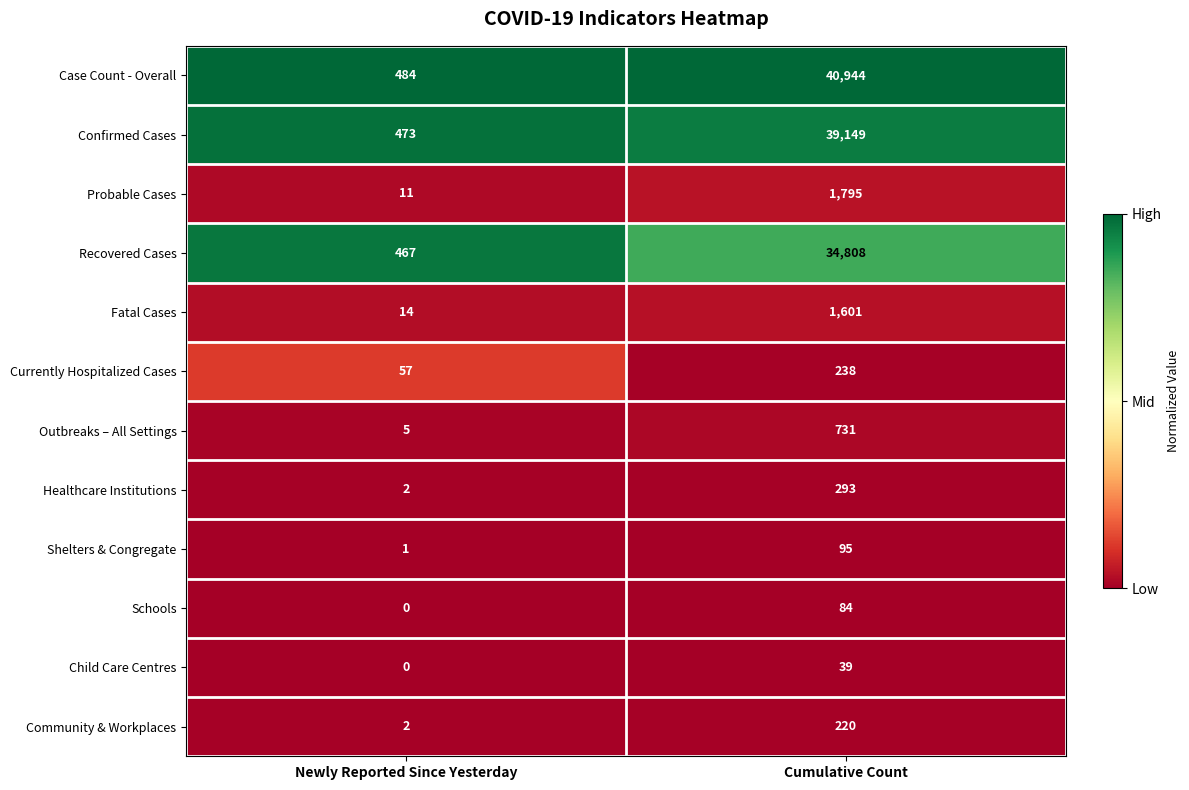

What is the sum of all Probable Cases values?

1806